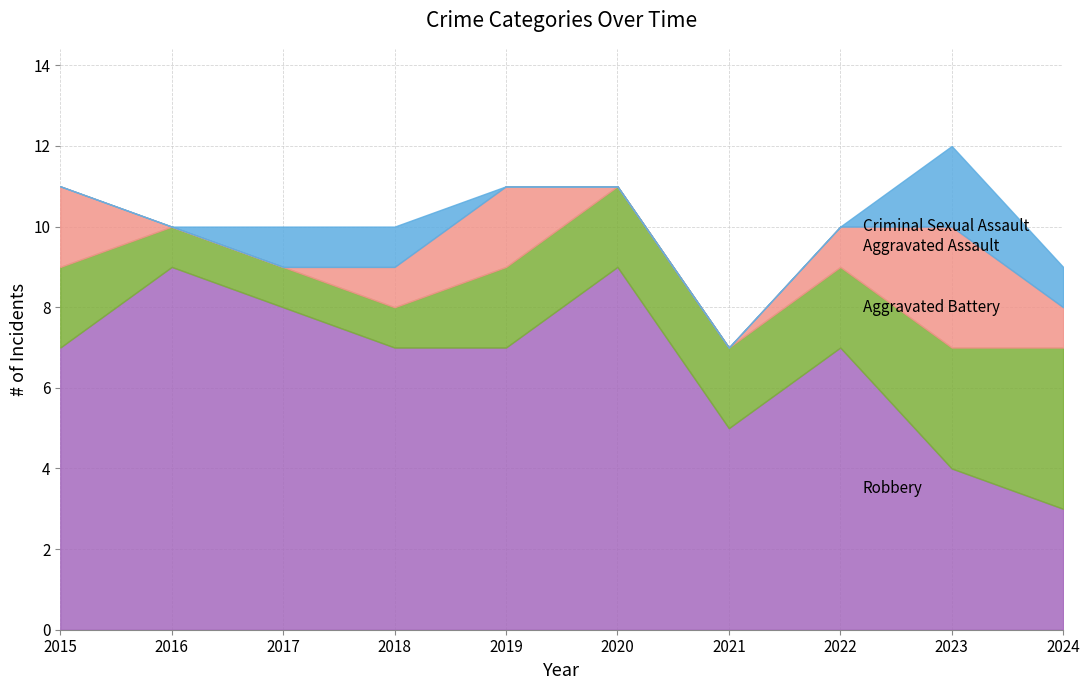

True or false: Aggravated Assault has a value of 2 at 2019.

True